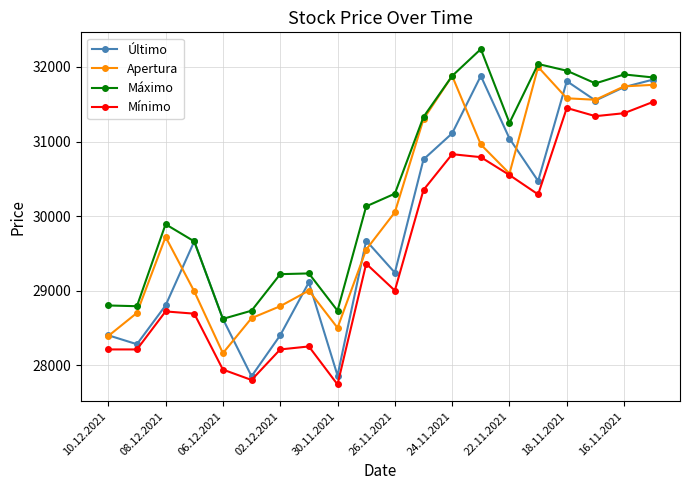

True or false: Mínimo and Máximo intersect in this chart.

False